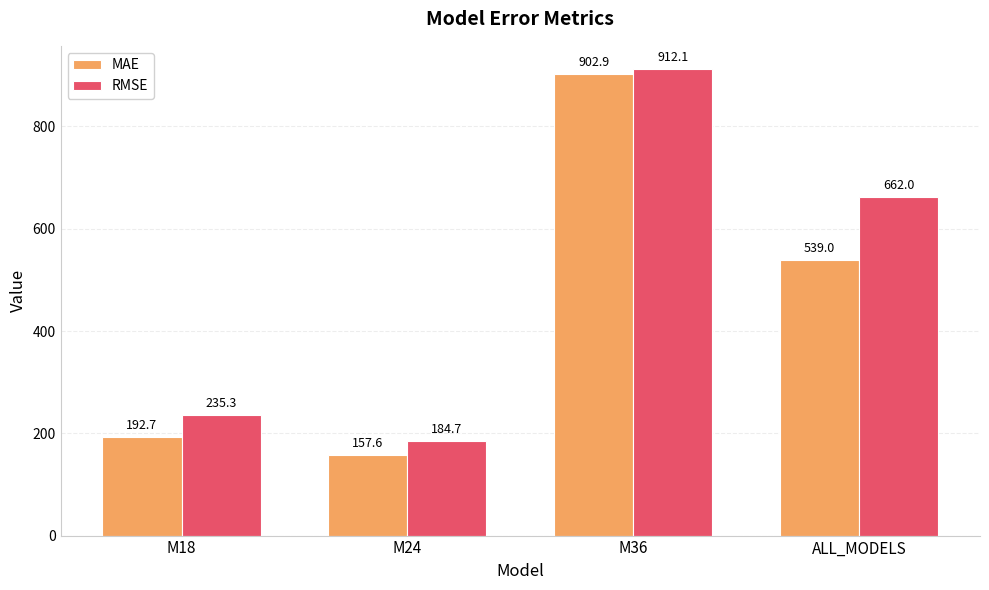

What is the smallest value displayed?

157.6